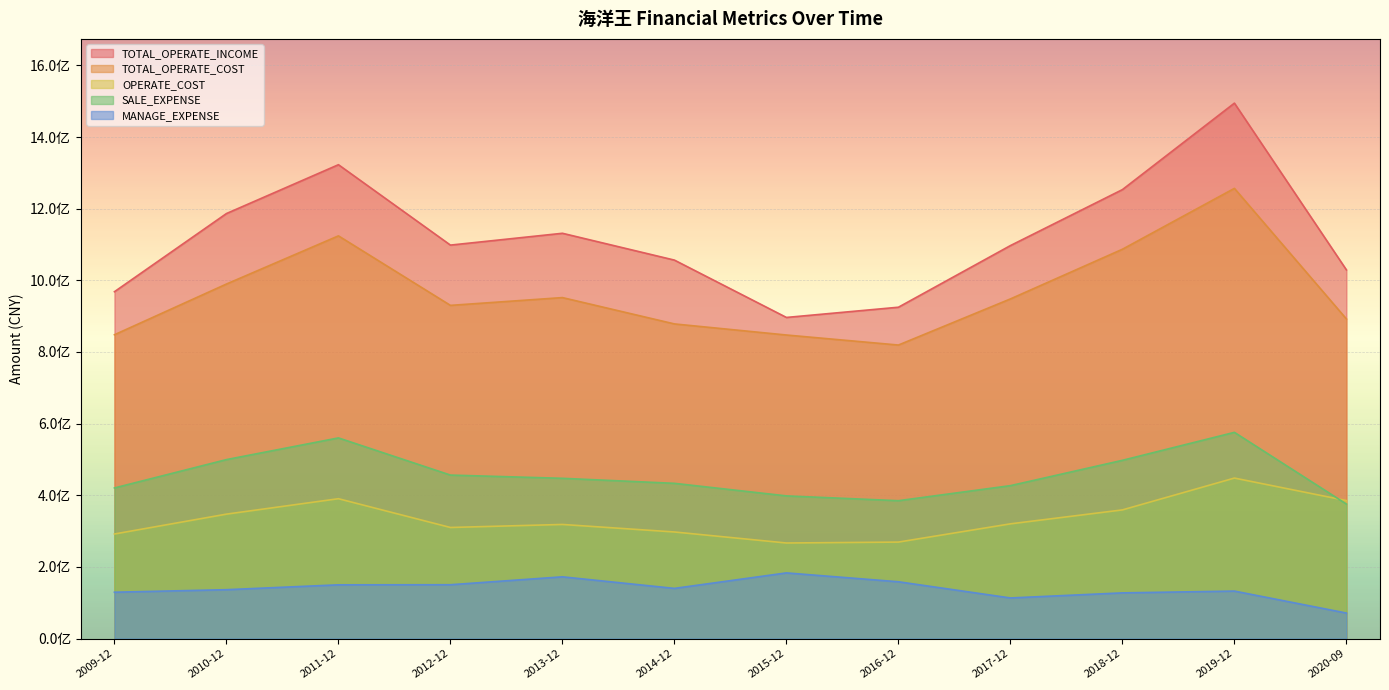

Which series has the largest total across all categories?

TOTAL_OPERATE_INCOME